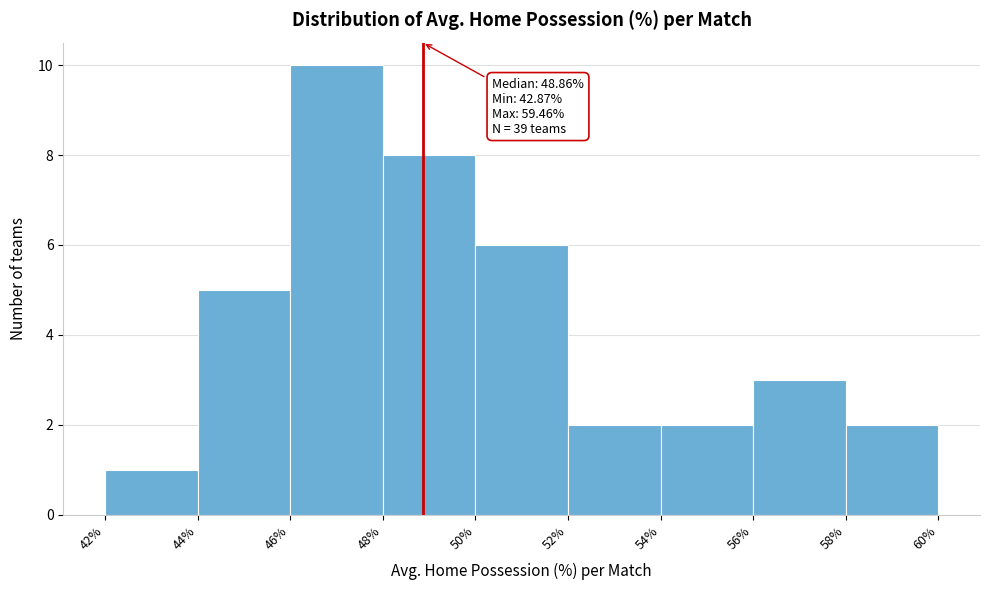

Which range on the x-axis has the tallest bar?

46% to 48%